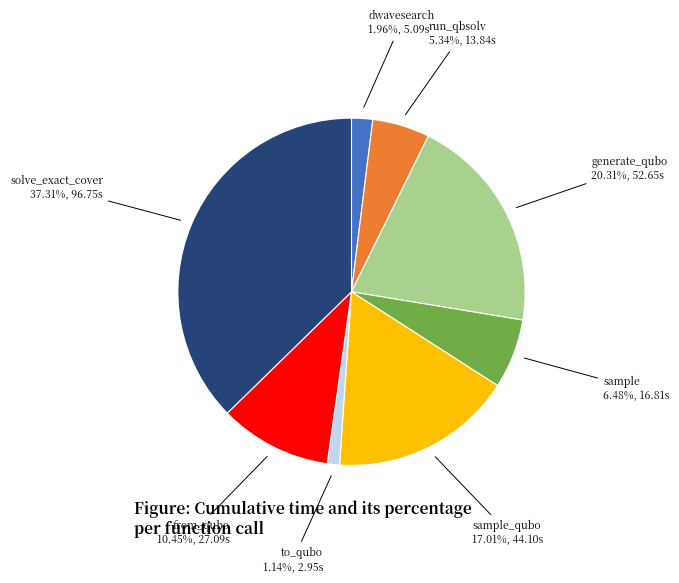

Is there any slice that represents more than half of the pie?

No